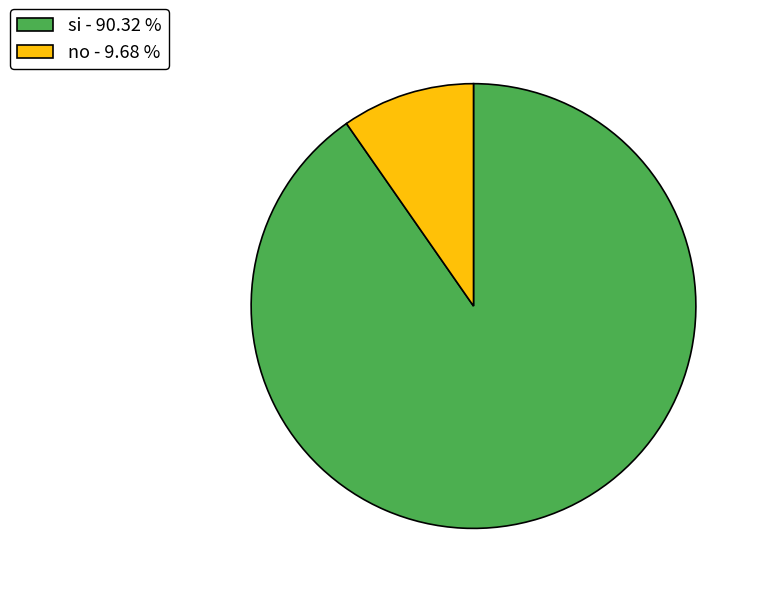

The no slice represents 10% of the pie. True or false?

True